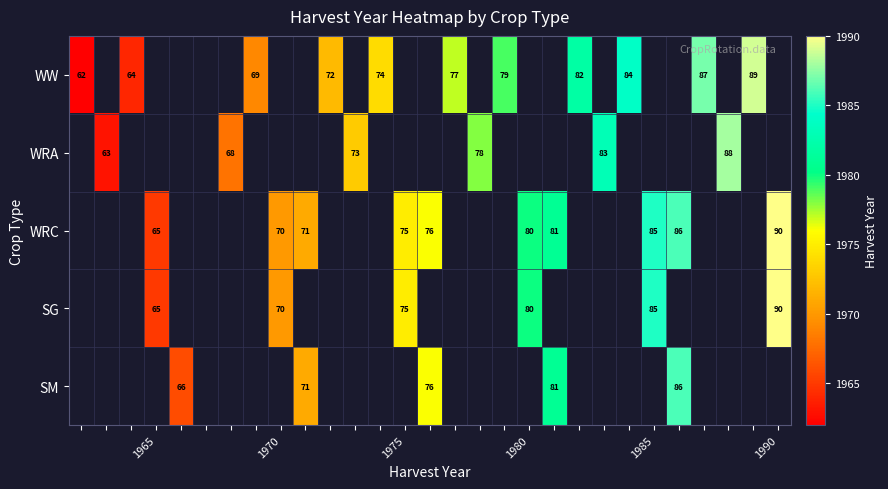

The SG series shows 131 at 1980. True or false?

False